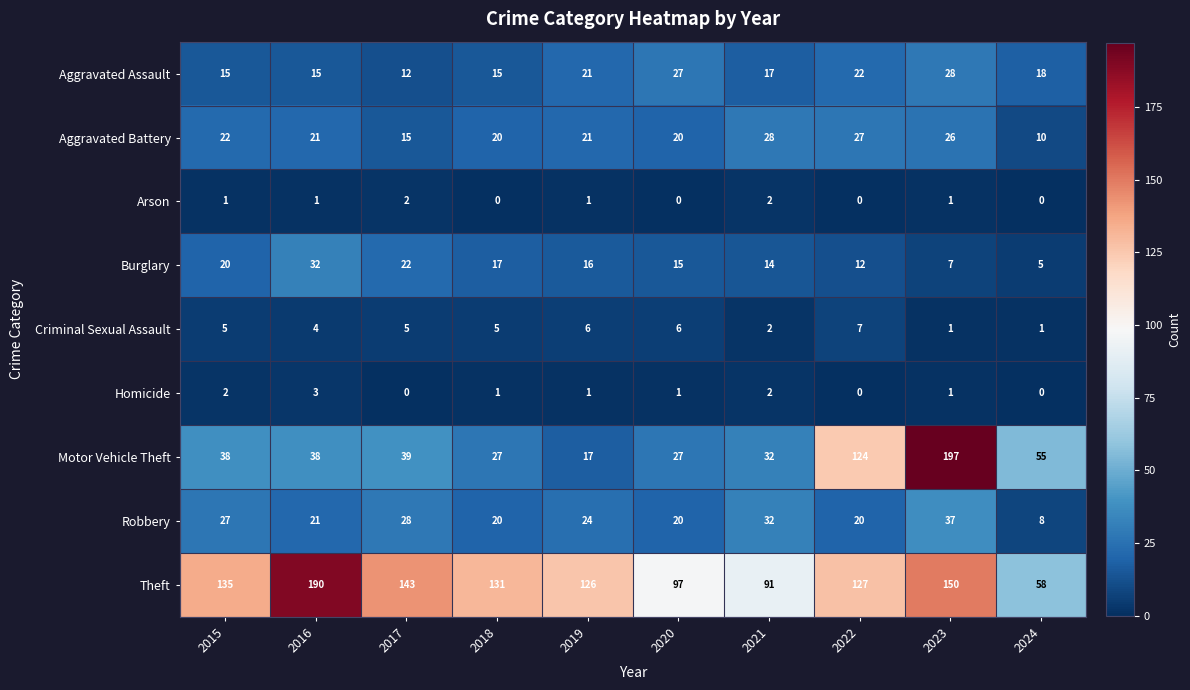

How many positive values does the Homicide series have?

7